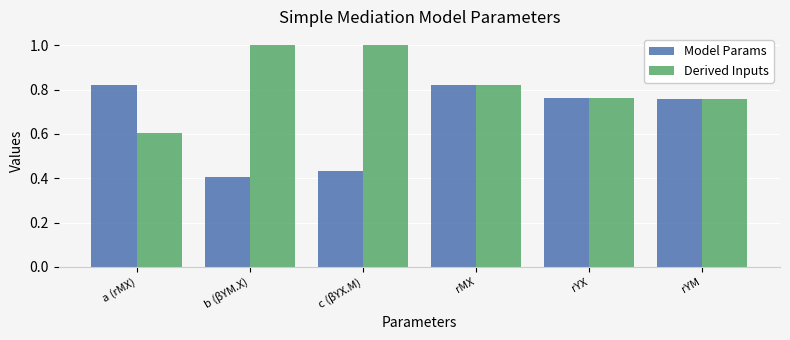

Is it true that Derived Inputs equals 0.4 at a (rMX)?

False